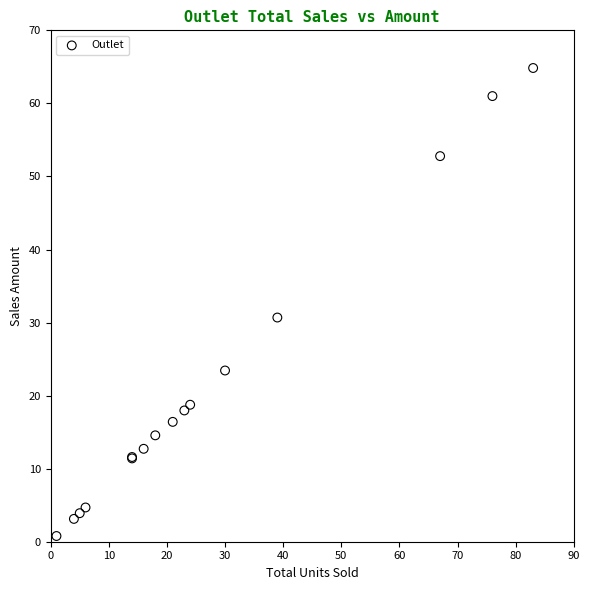

What Y value in the scatter plot is closest to 32?

30.7